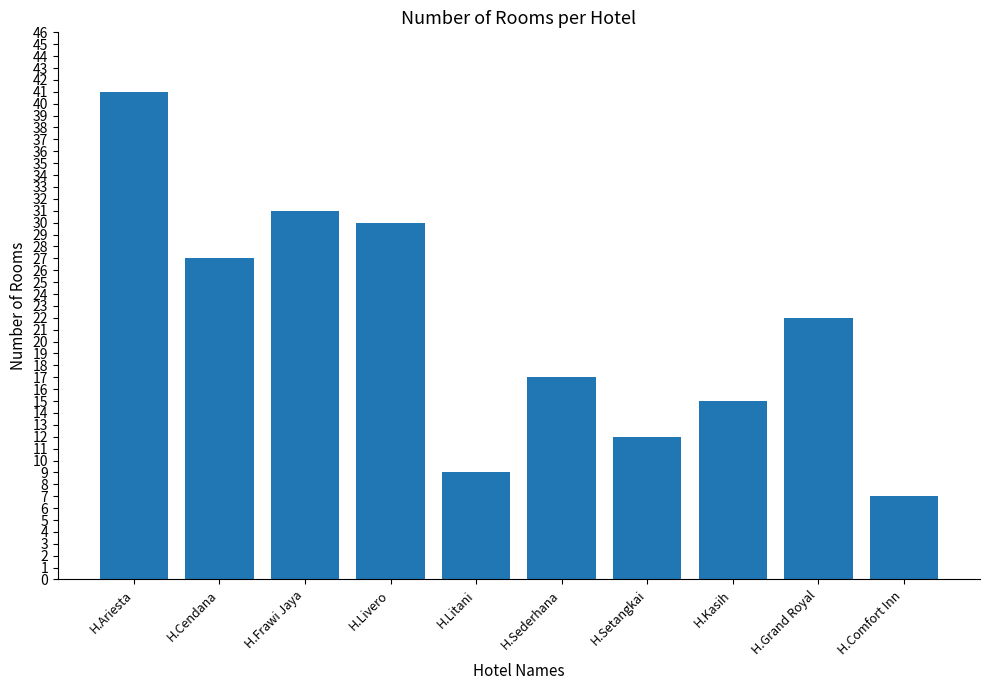

What is the value of the 8th bar from the left?

15